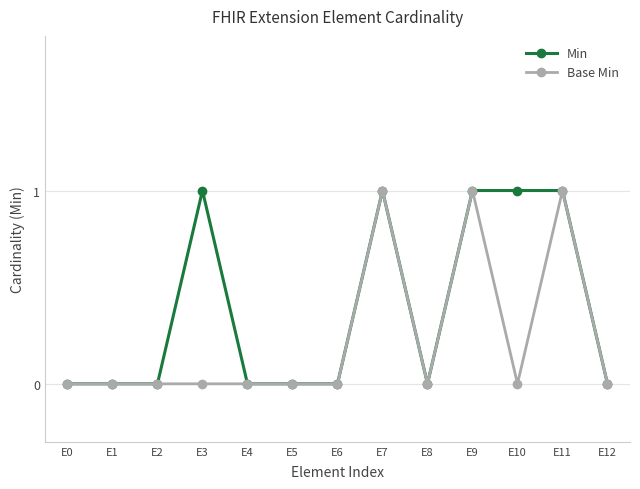

Which series has the largest total across all categories?

Min